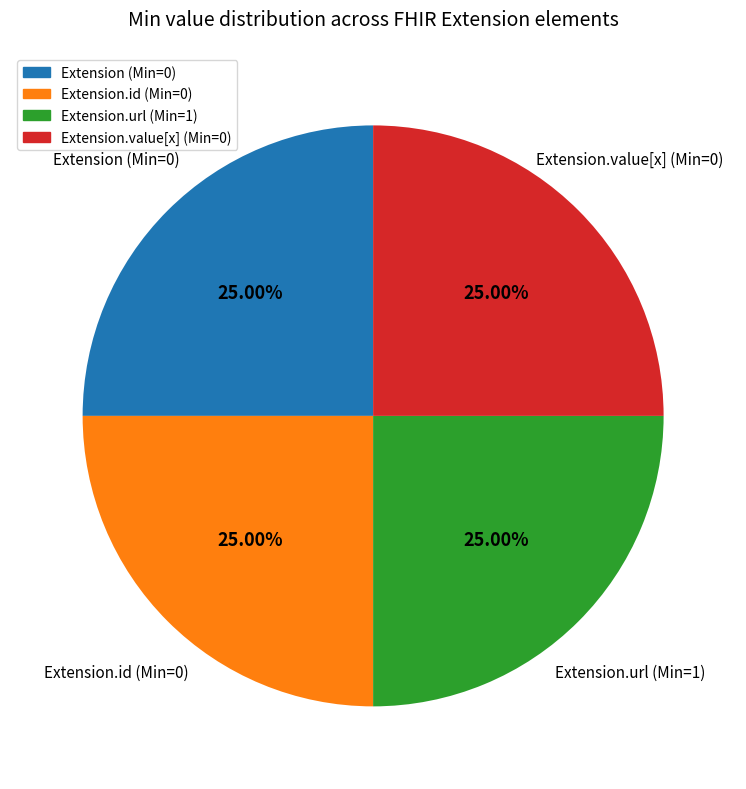

Does any single category account for the majority?

No